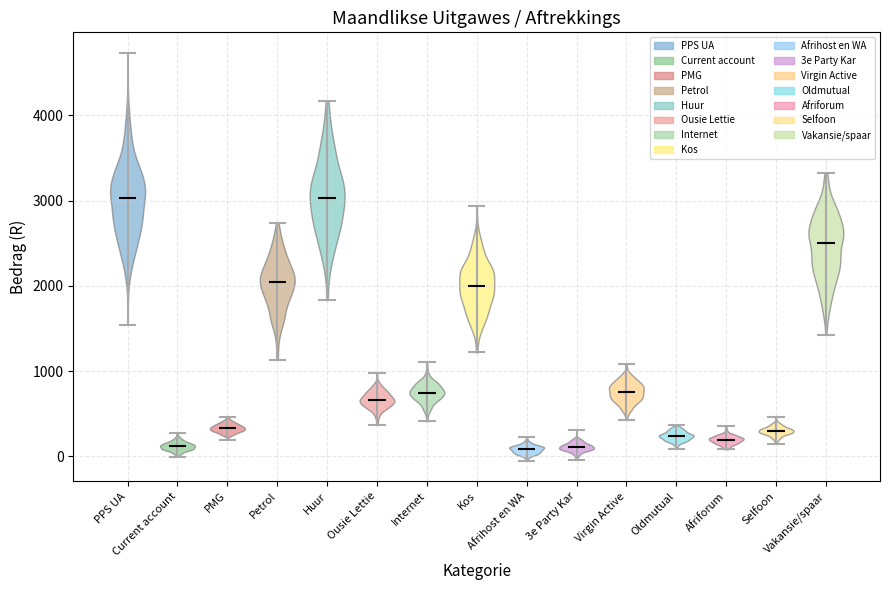

What is the lowest point the violin for Afrihost en WA reaches on the y-axis? The values are not printed on the chart, so give them approximately, as read against the axis.

-100